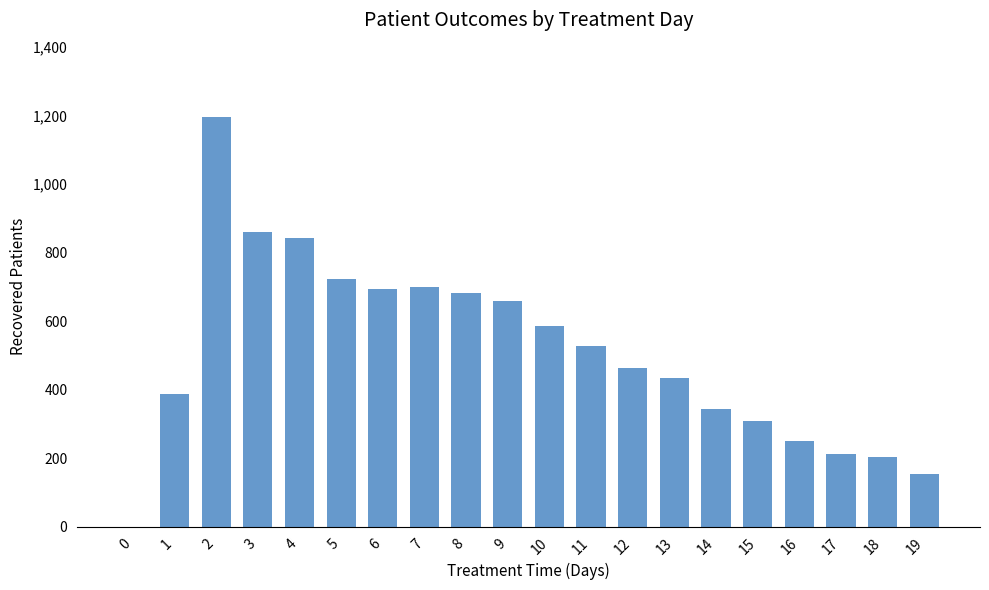

Approximately how many times larger is the value at 13 compared to 12?

0.9